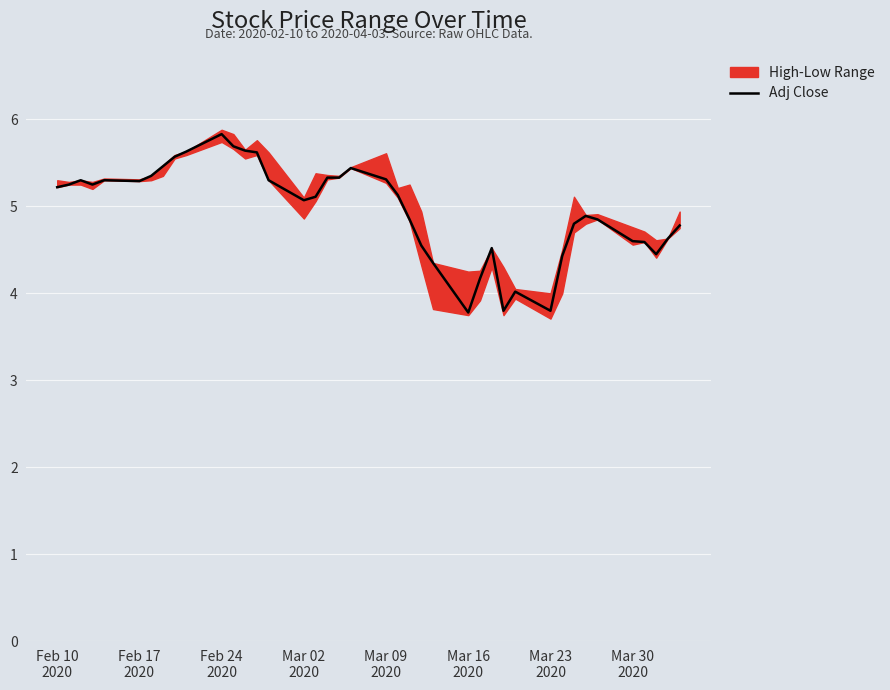

What is the minimum value for Adj Close?

3.8